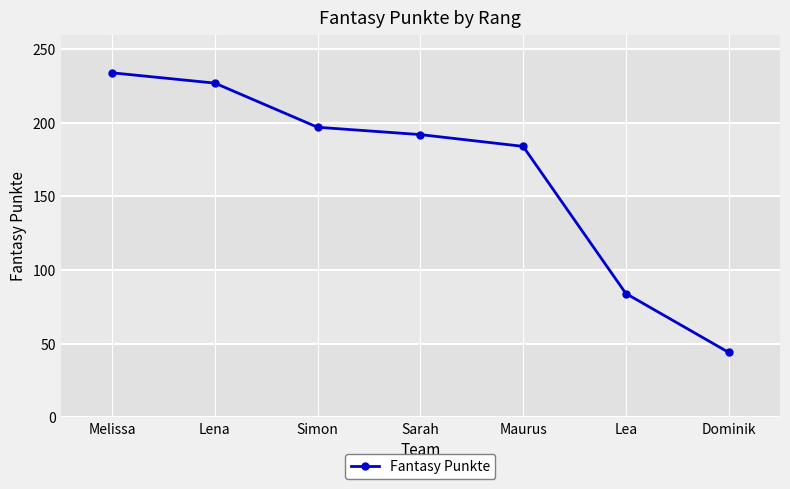

What is the smallest value displayed?

44